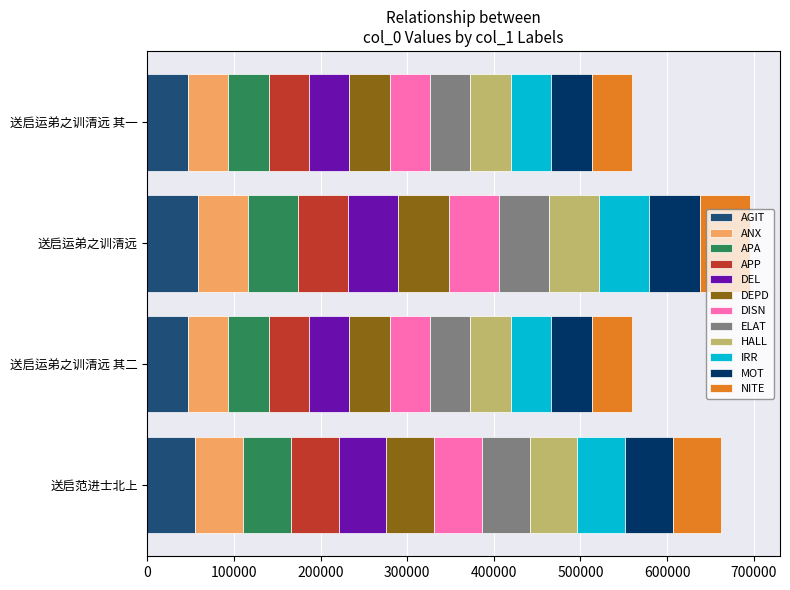

What is the minimum value for AGIT?

46614